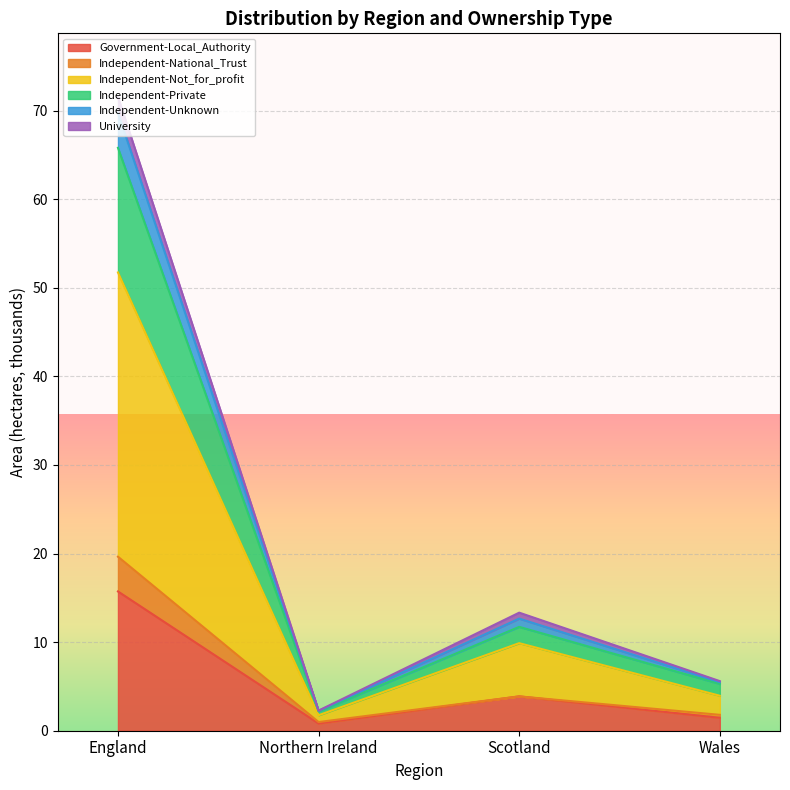

What is the highest value of the Government-Local_Authority series?

15.7